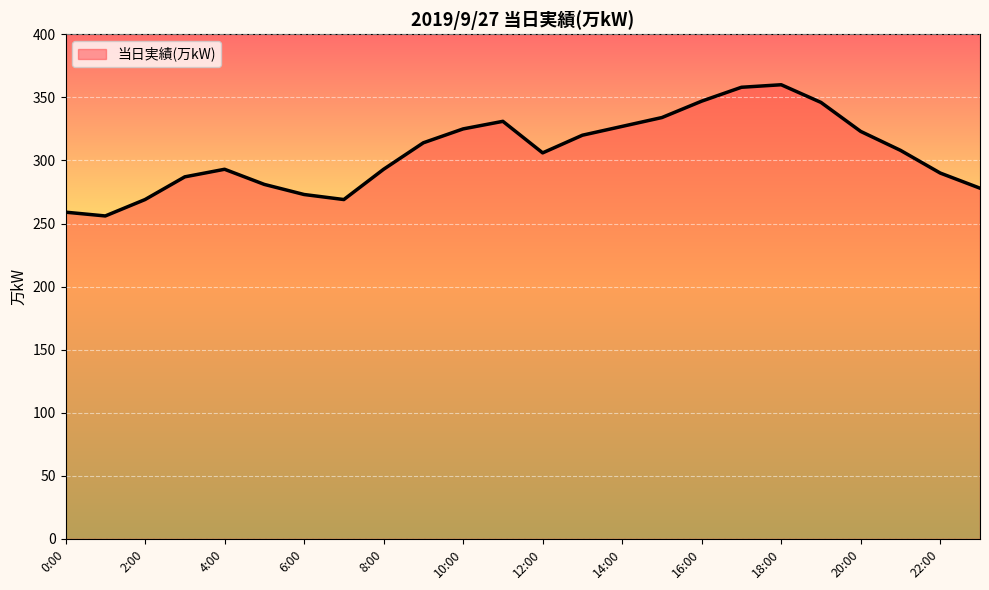

What is the greatest value displayed?

360